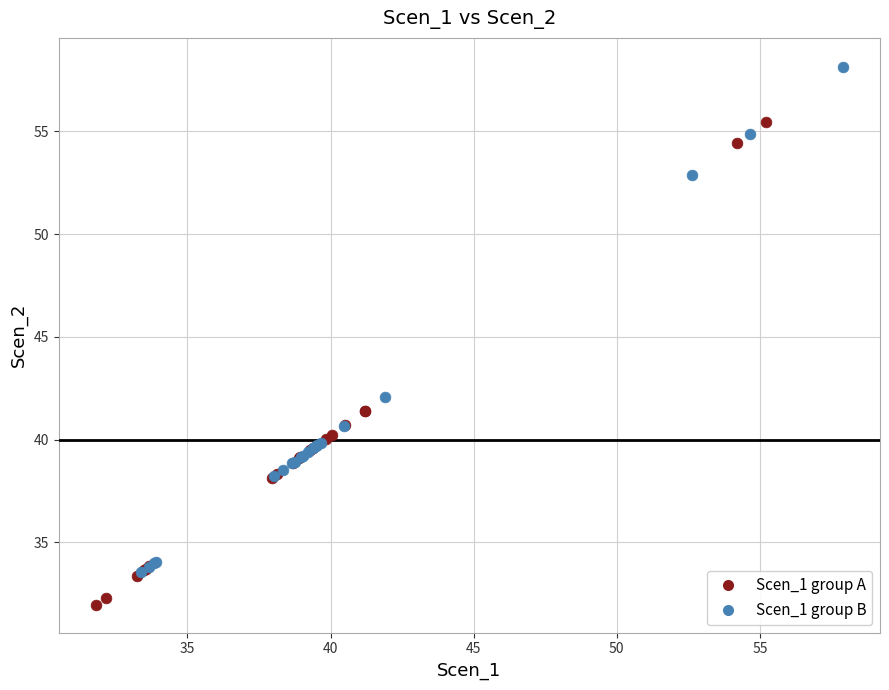

Which series contains the lowest Y value?

Scen_1 group A